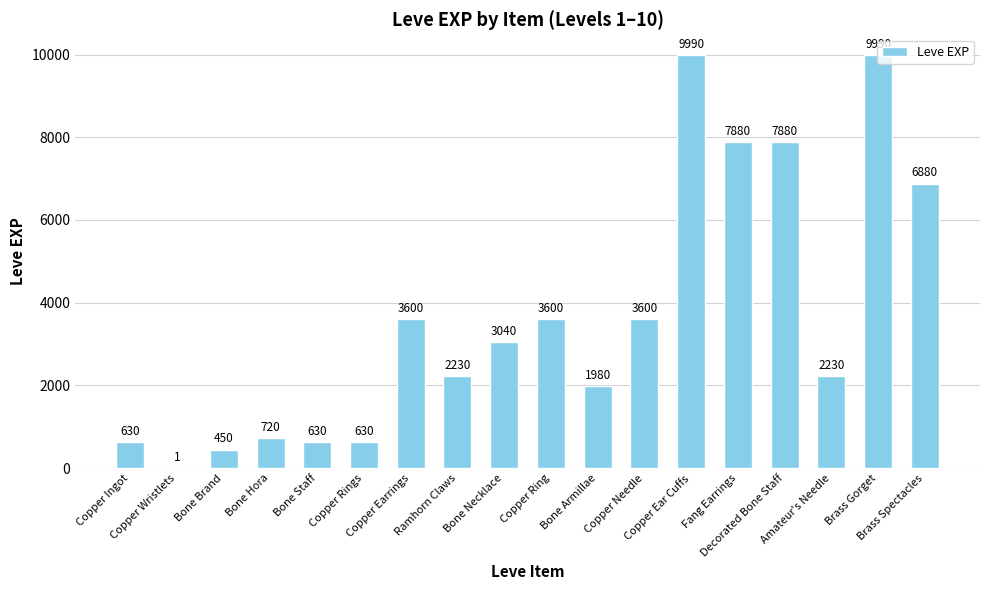

What is the greatest value displayed?

9990